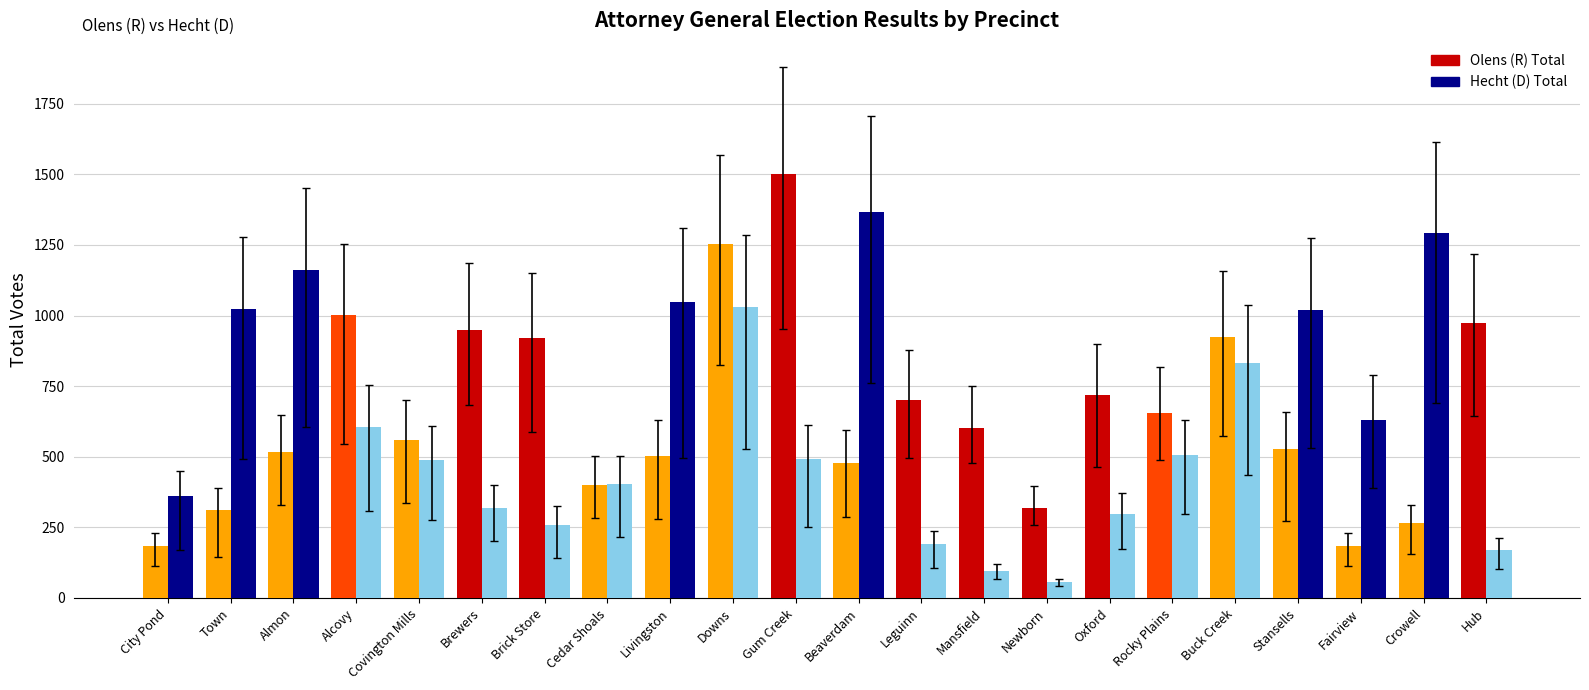

What is the total value across all series at City Pond?

545